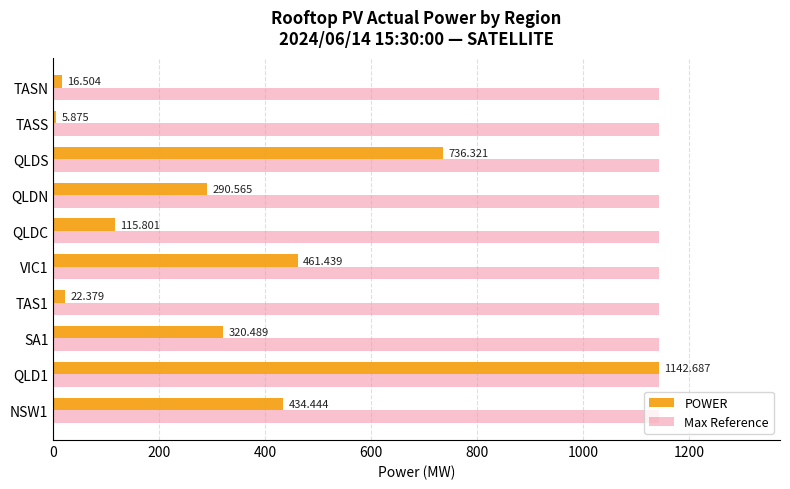

At which label does POWER reach its minimum?

TASS